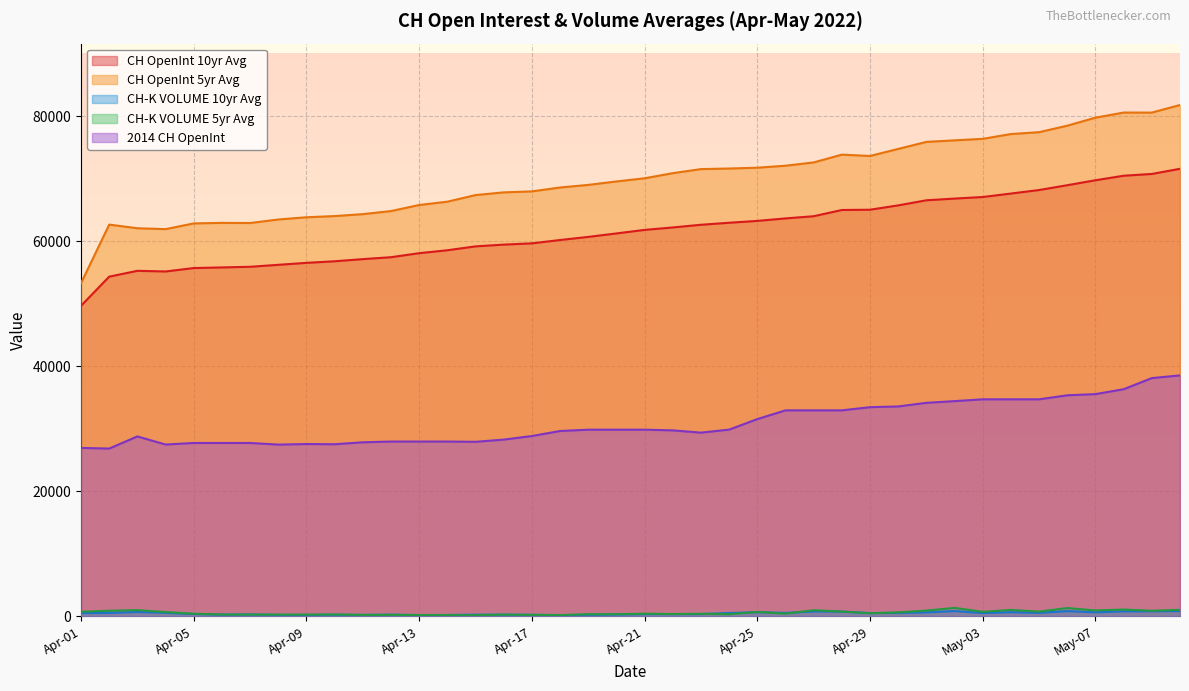

How many data points in CH-K VOLUME 5yr Avg are above 452?

20